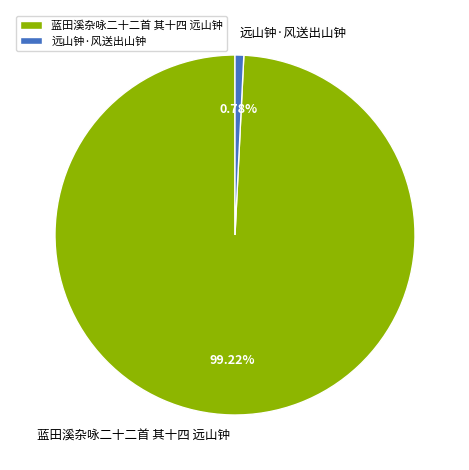

Count the number of slices in the pie.

2